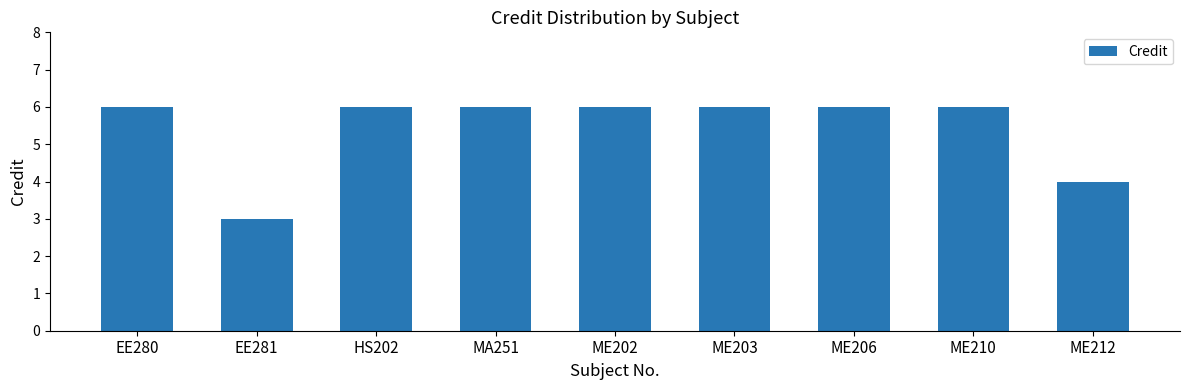

What is the sum of the values at ME212 and EE281?

7